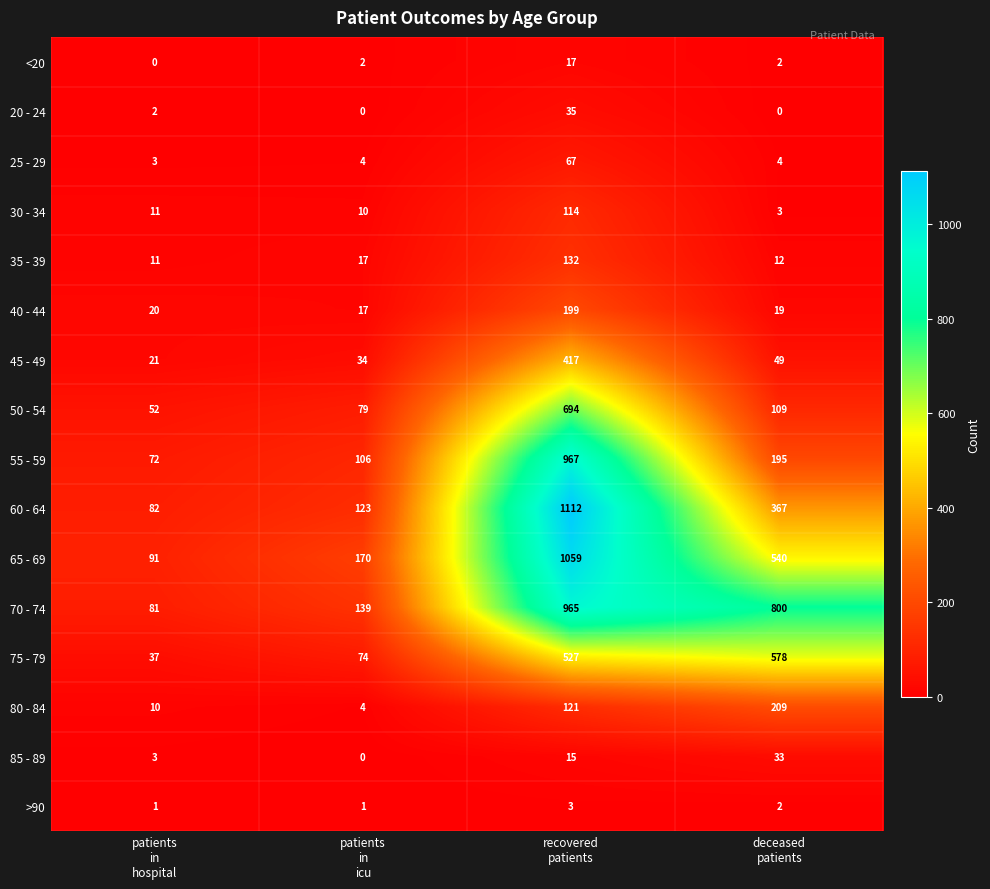

What is the difference between the maximum and minimum values in the 80 - 84 series?

205